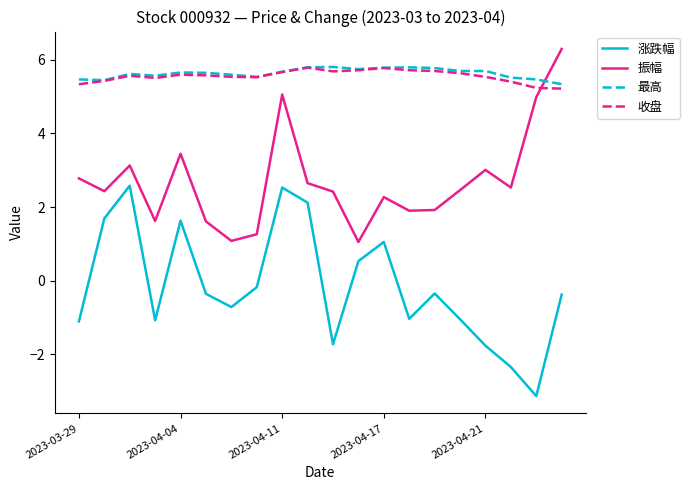

True or false: 涨跌幅 and 振幅 cross at least once.

False